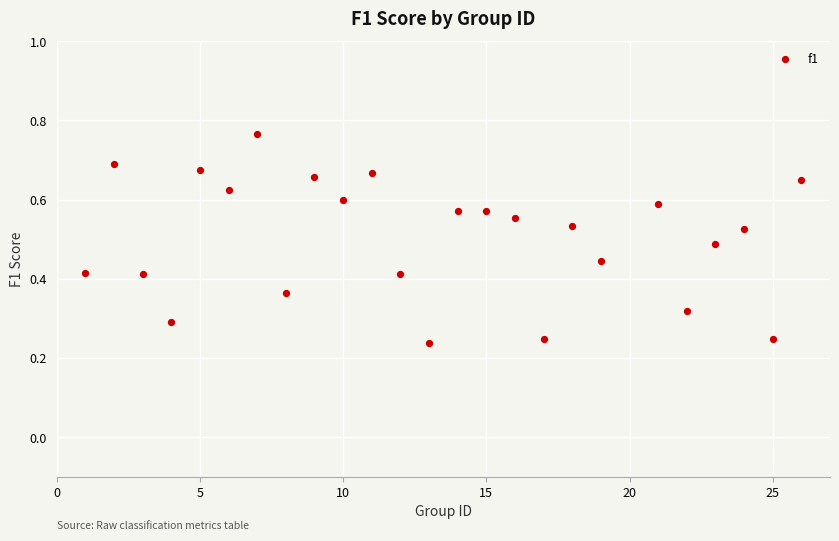

What is the range of X values (max minus min)?

25.0